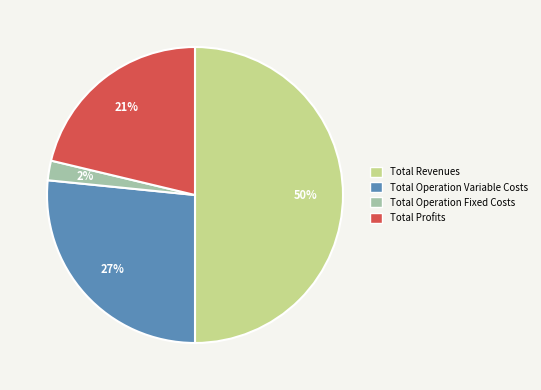

Do Total Operation Variable Costs and Total Operation Fixed Costs together represent more than half of the pie?

No